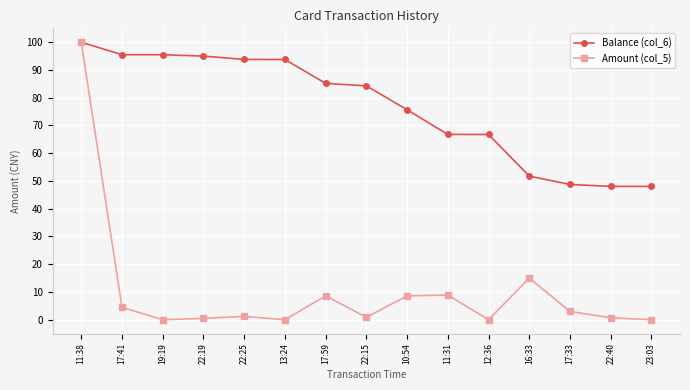

Which label corresponds to the largest value in the chart?

11:38